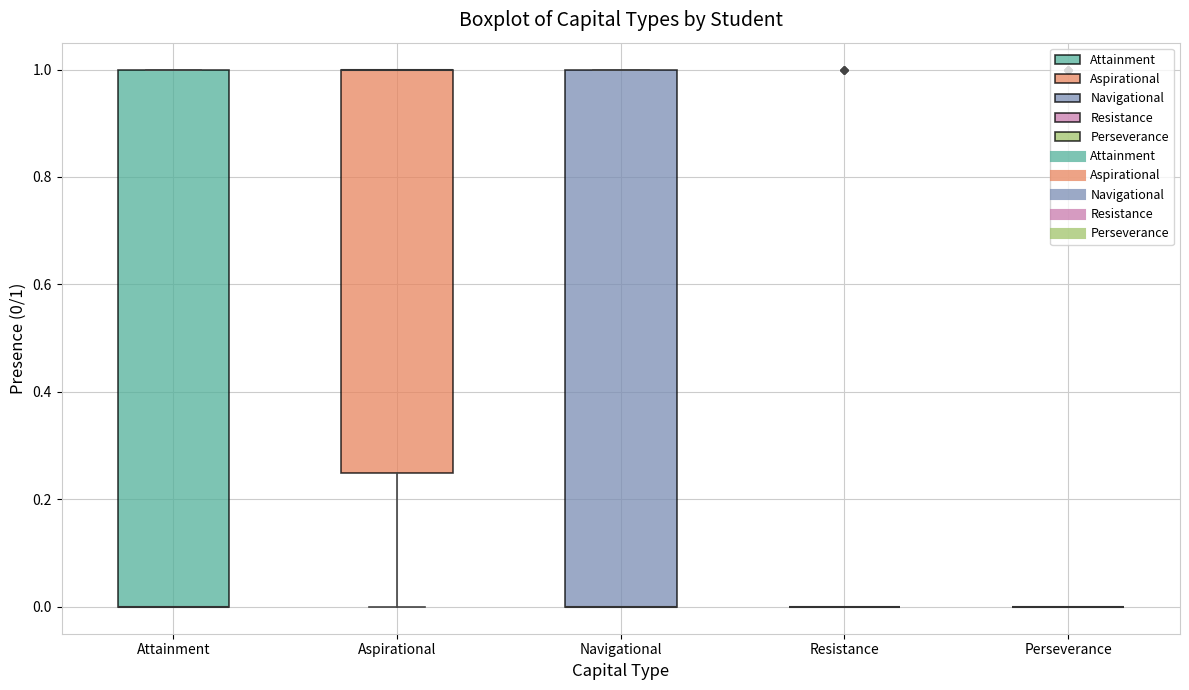

Reading left to right, read every box against the y-axis: the position of its median line, the range the box covers, and the ends of its whiskers. The values are not printed on the chart, so give them approximately, as read against the axis.

Attainment: median 0.00 (drawn on the box's lower edge), box 0.00 to 1.00, whiskers 0.00 to 1.00
Aspirational: median 1.00 (drawn on the box's upper edge), box 0.26 to 1.00, whiskers 0.00 to 1.00
Navigational: median 0.00 (drawn on the box's lower edge), box 0.00 to 1.00, whiskers 0.00 to 1.00
Resistance: box collapsed to a line at 0.00, whiskers 0.00 to 0.00
Perseverance: box collapsed to a line at 0.00, whiskers 0.00 to 0.00